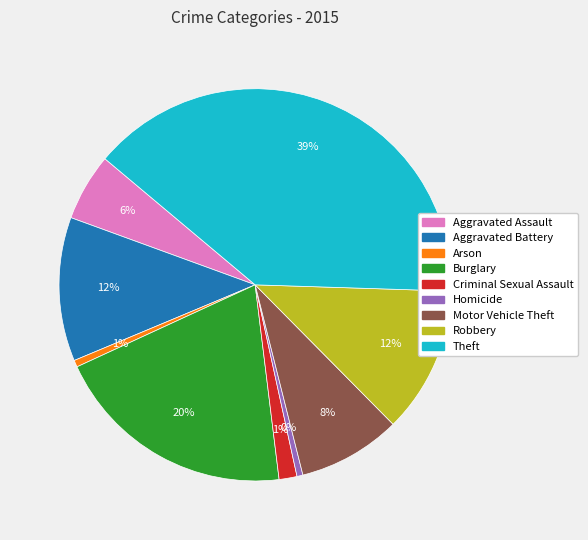

How many segments does this pie chart have?

9